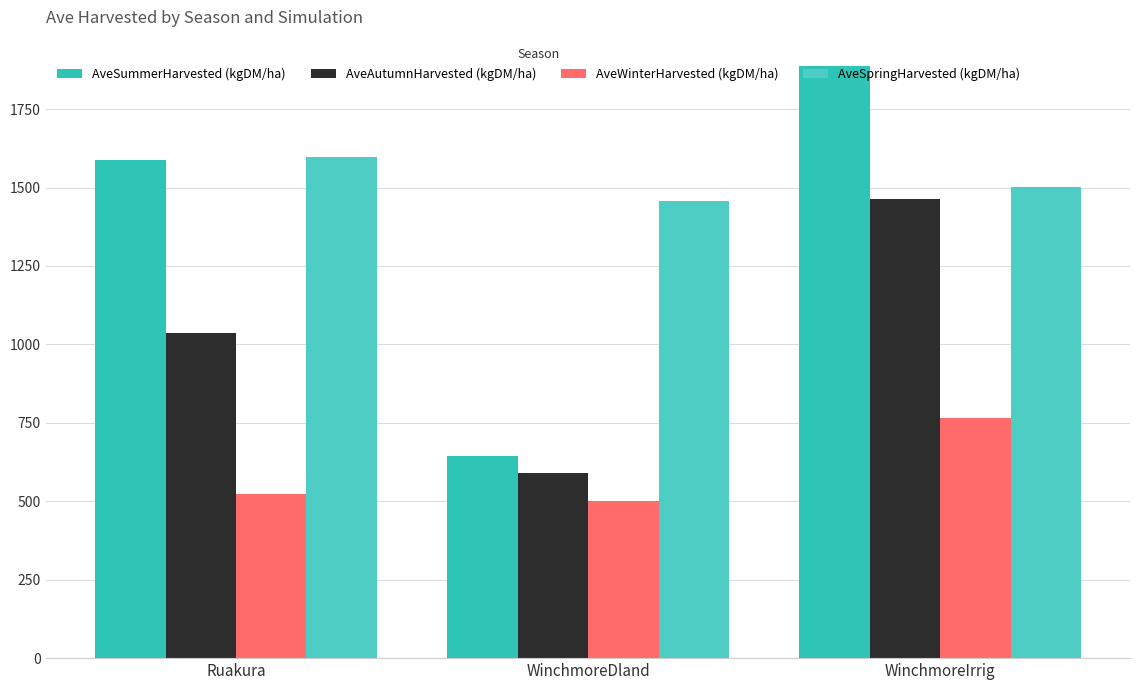

What are all the series names shown in the legend?

AveSummerHarvested (kgDM/ha), AveAutumnHarvested (kgDM/ha), AveWinterHarvested (kgDM/ha), AveSpringHarvested (kgDM/ha)